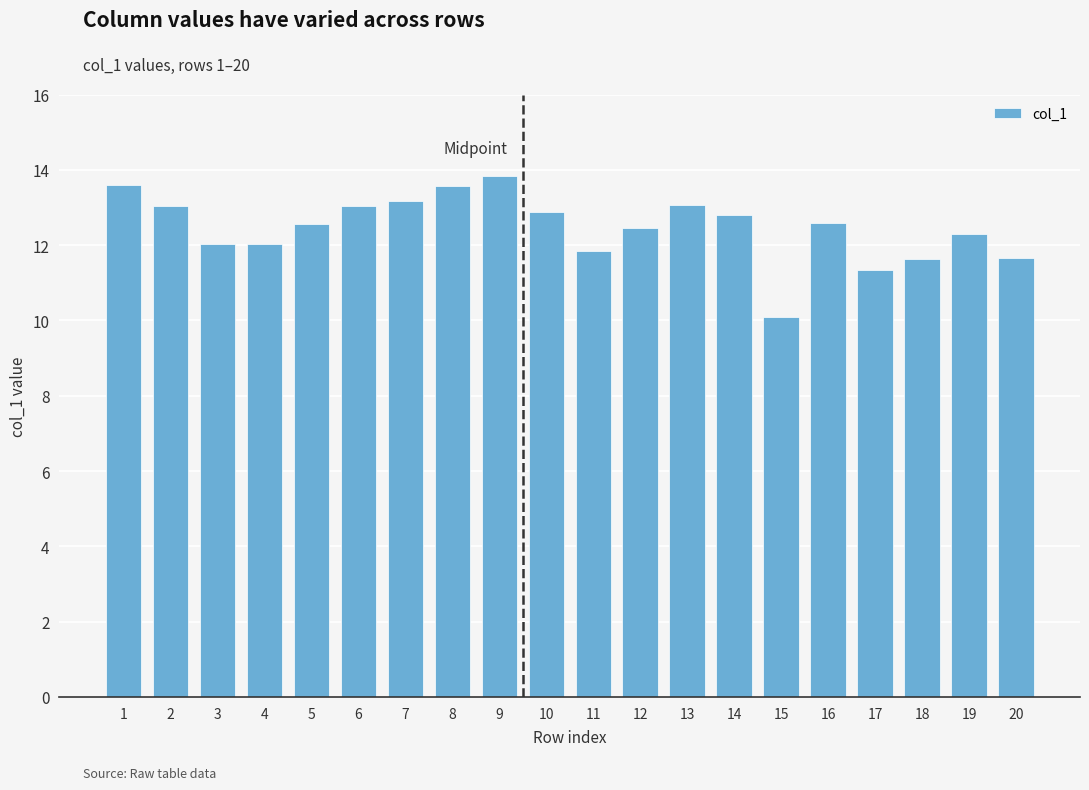

What is the greatest value displayed?

13.8